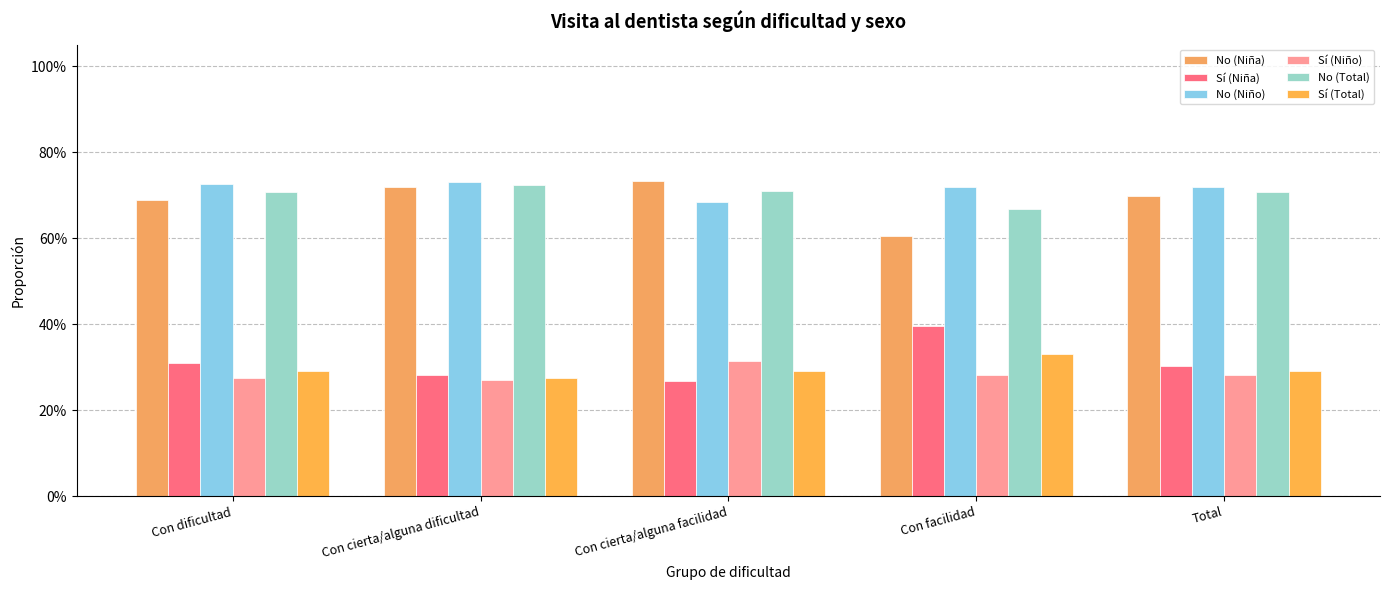

What is the total value across all series at Con cierta/alguna facilidad?

3.0